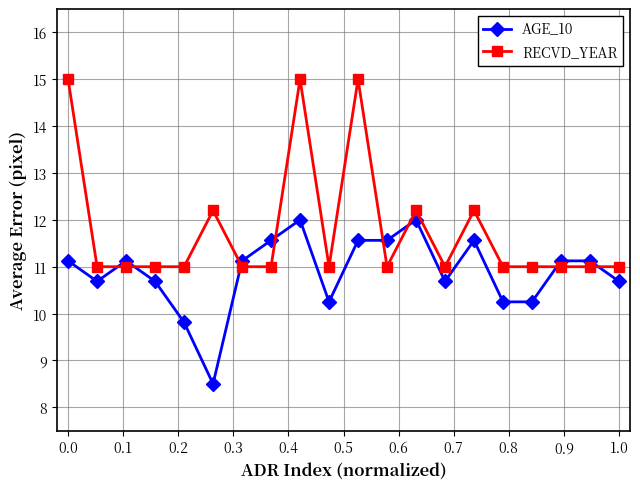

What is the value of the AGE_10 point at the 13th from the left?

12.0